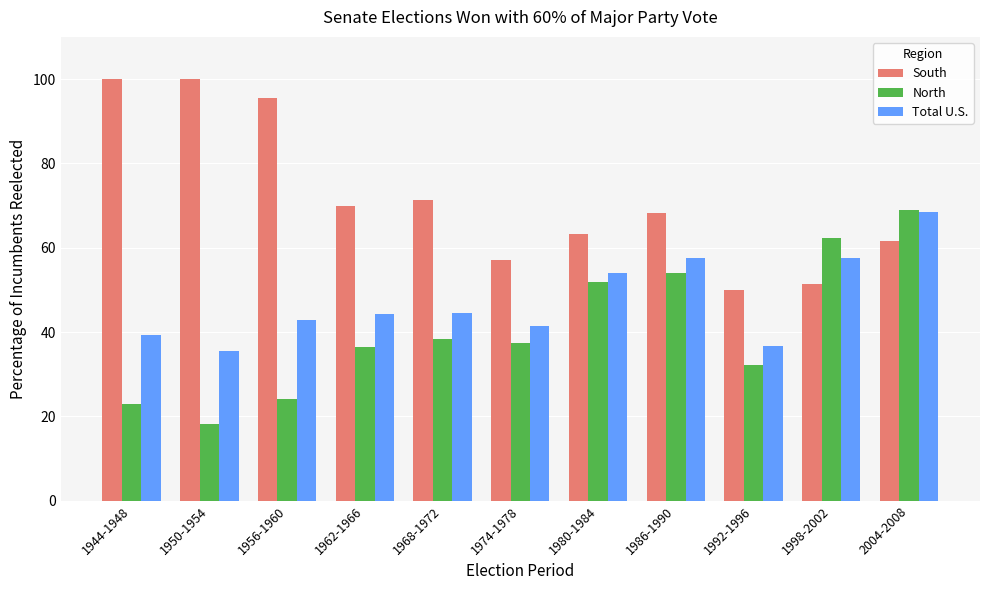

The Total U.S. series shows 99.8 at 1986-1990. True or false?

False